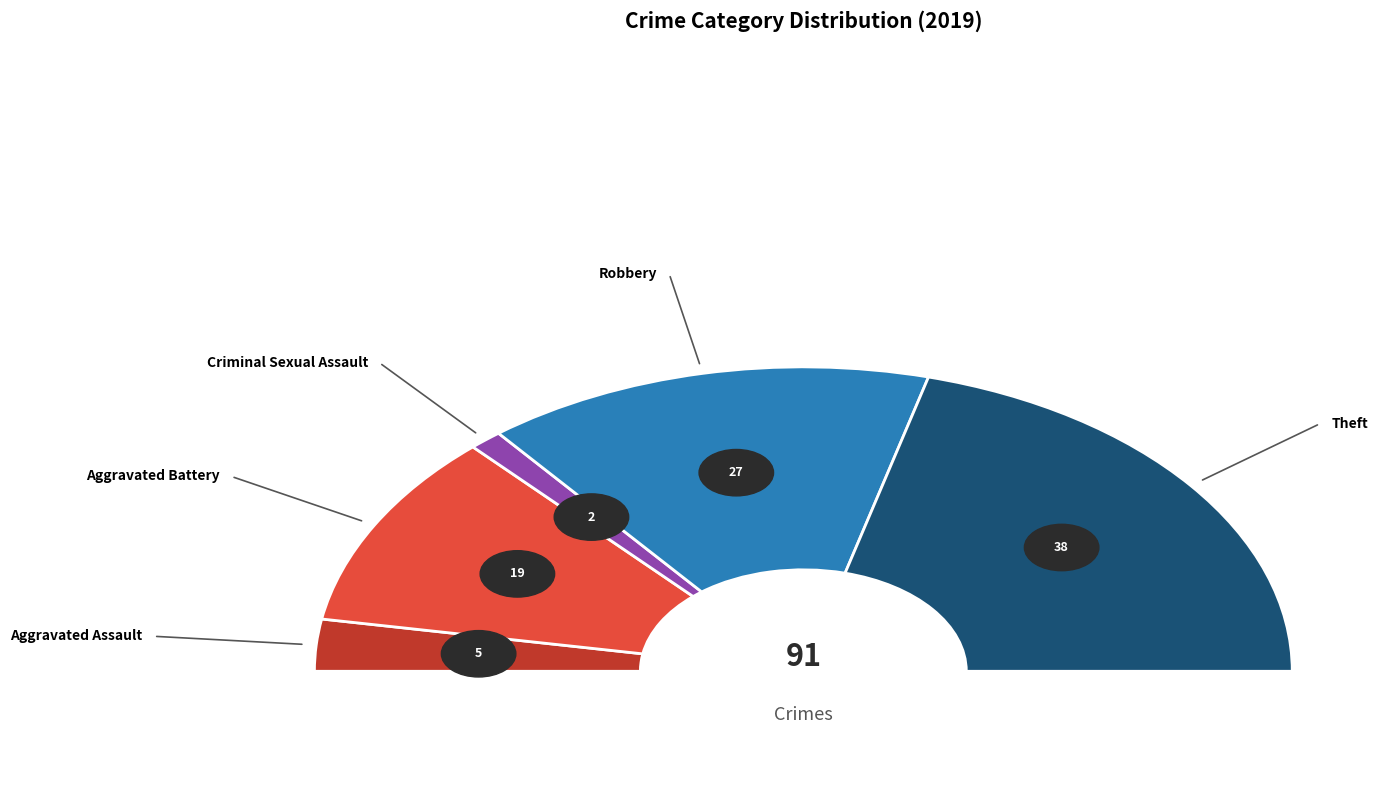

What is the smallest slice in the pie chart?

Criminal Sexual Assault